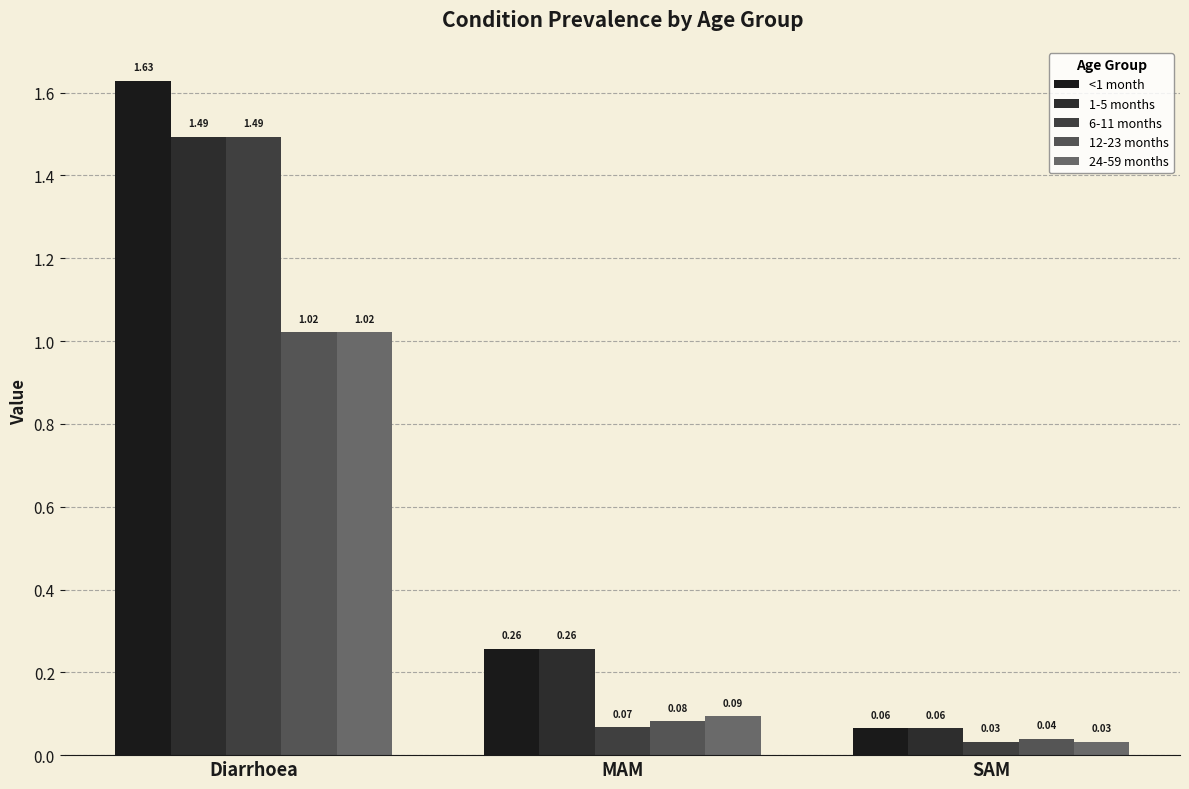

How many categories are shown in the chart?

3